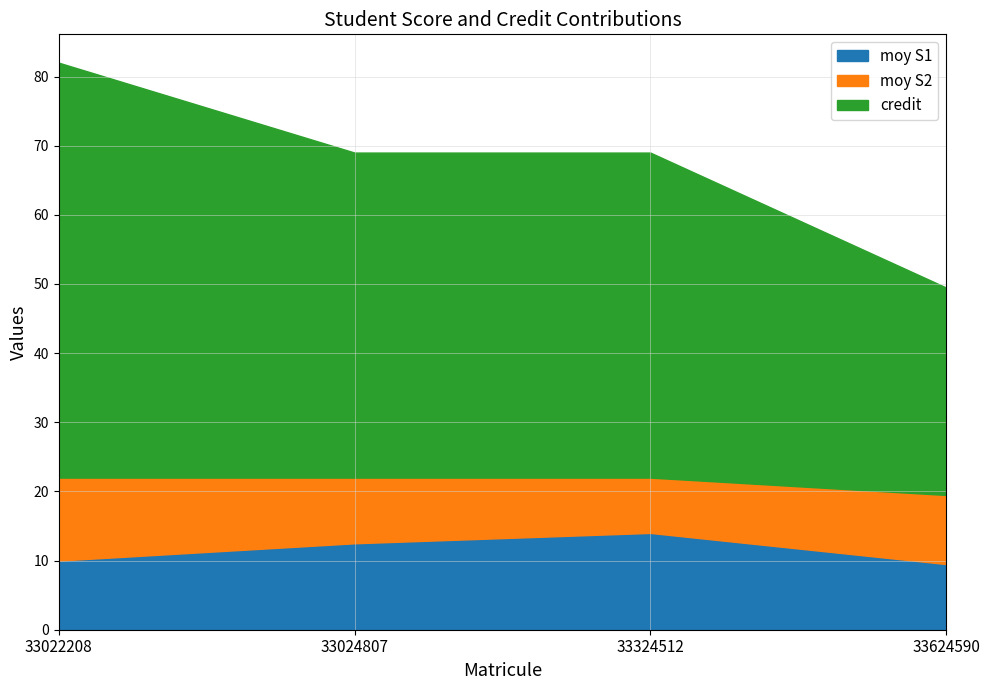

What is the difference between the maximum and minimum values in the moy S2 series?

4.0